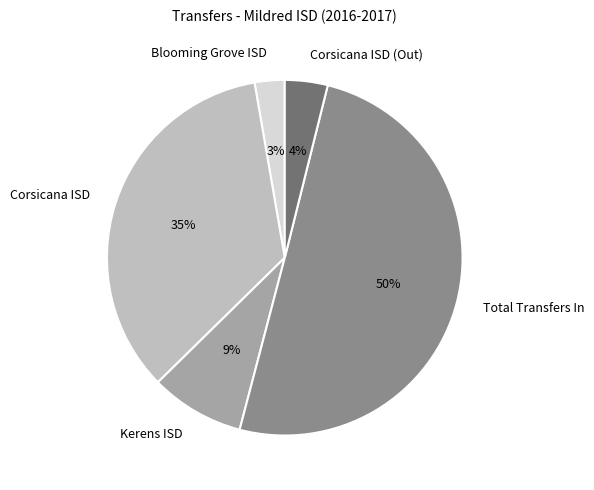

Between Total Transfers In and Corsicana ISD, which is larger?

Total Transfers In